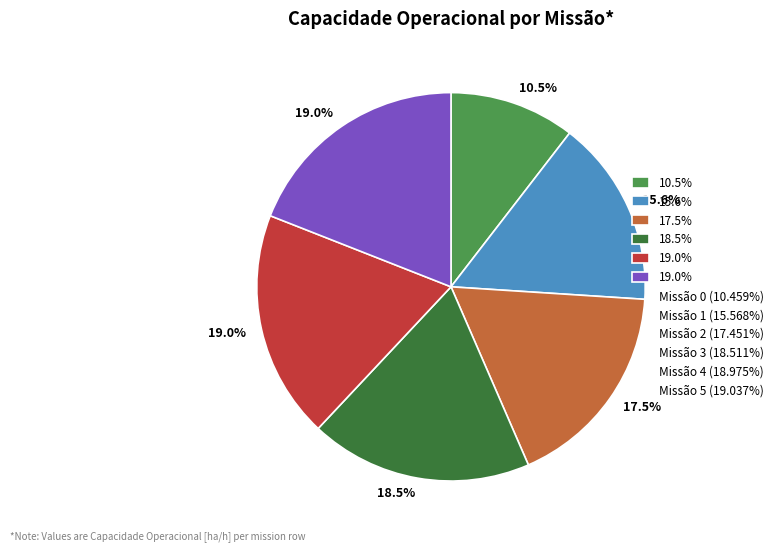

Is there any slice that represents more than half of the pie?

No